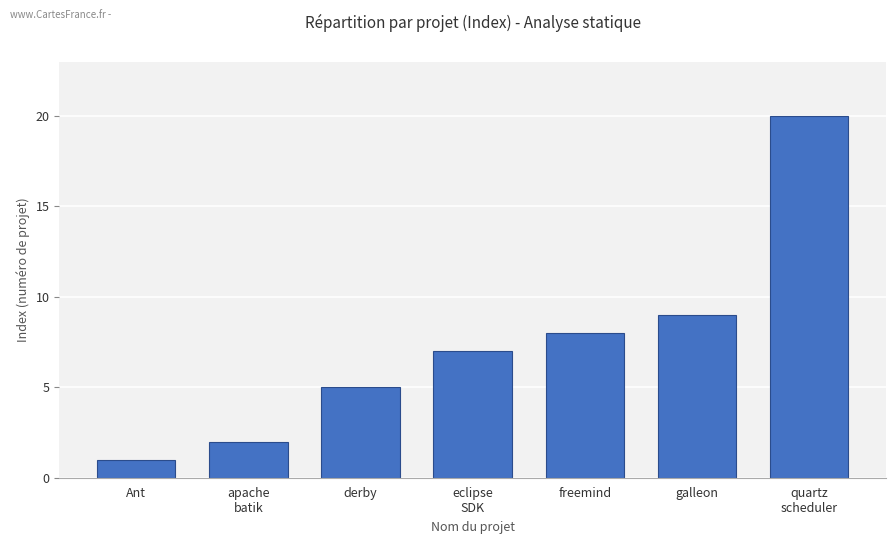

Where is the data nearest to the value 10?

galleon